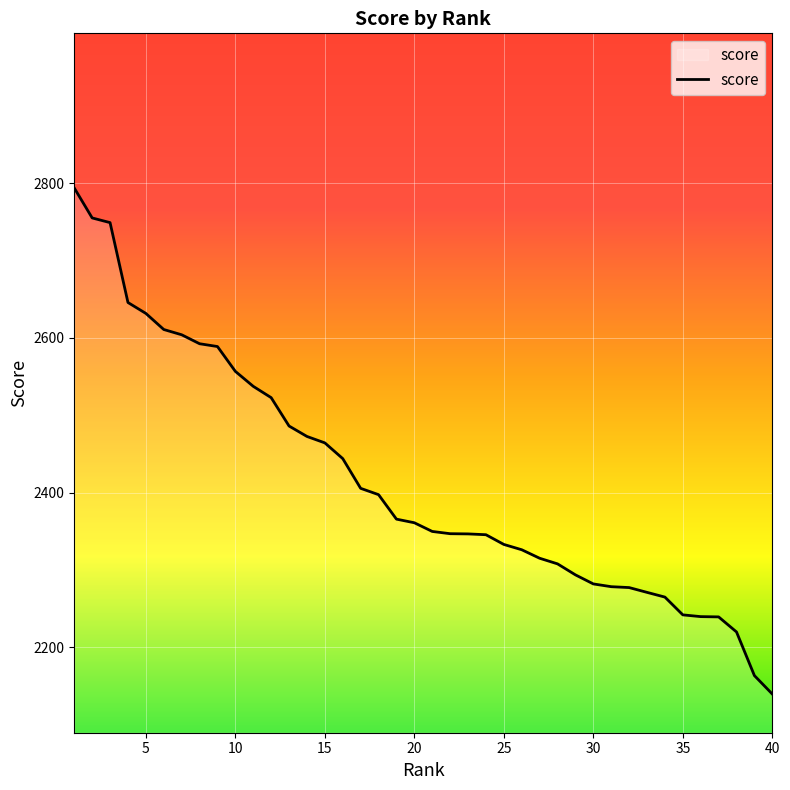

What is the greatest value displayed?

2793.7